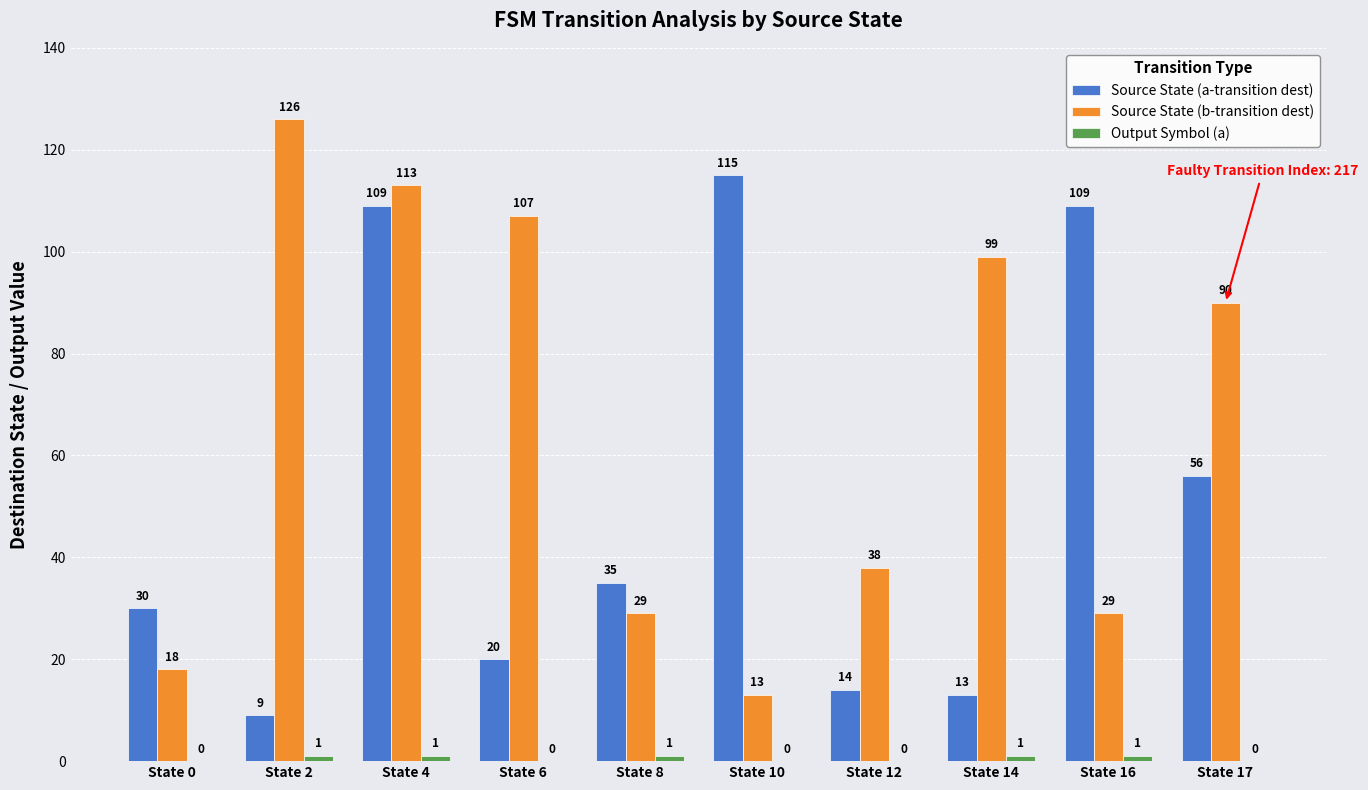

Which series has the largest total across all categories?

Source State (b-transition dest)